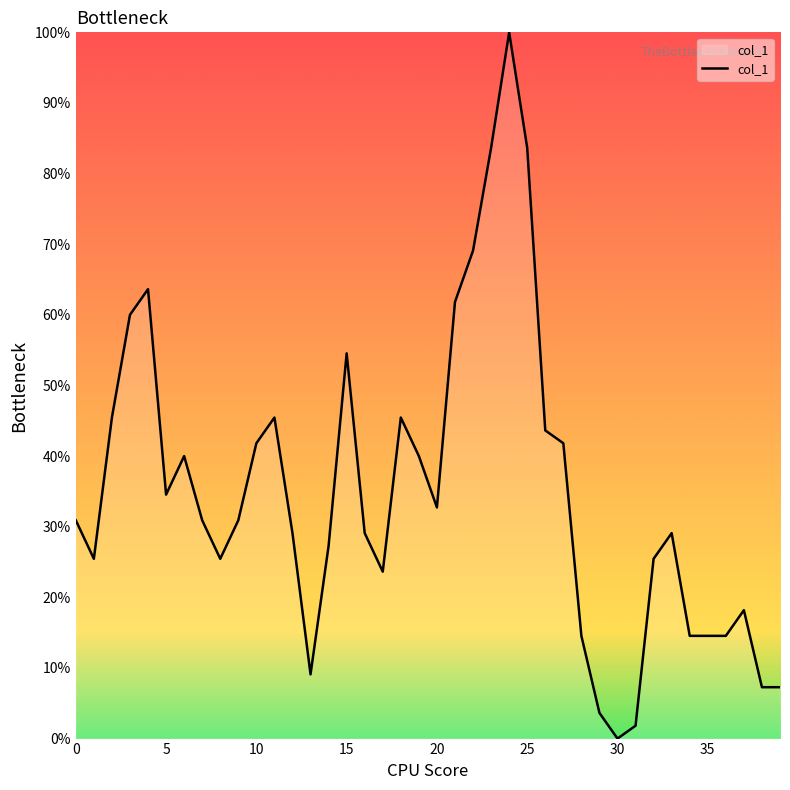

What is the difference between the maximum and minimum values?

100.0